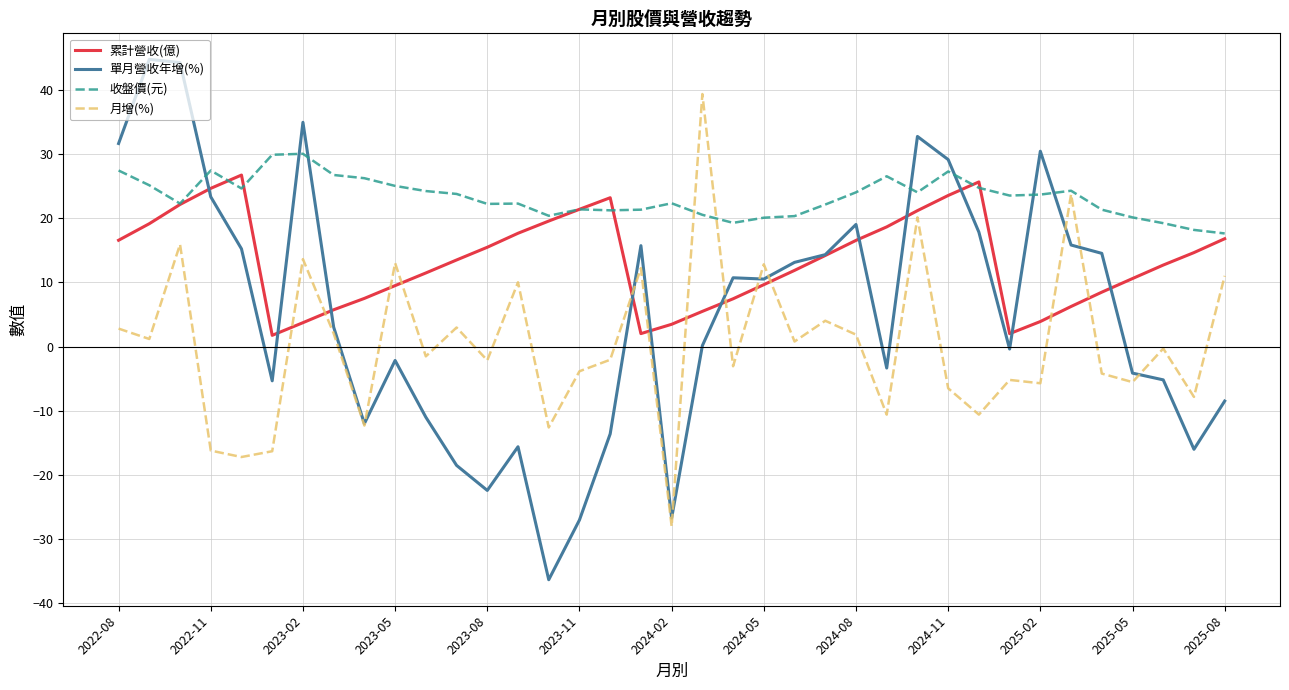

What is the minimum value for 收盤價(元)?

17.6